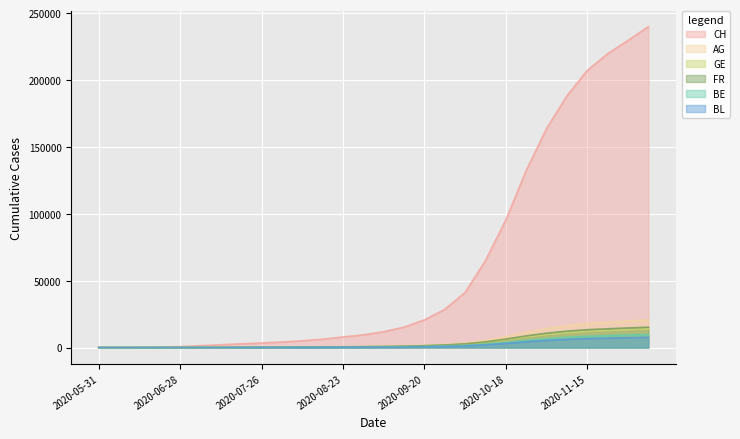

At which label does GE reach its peak?

27